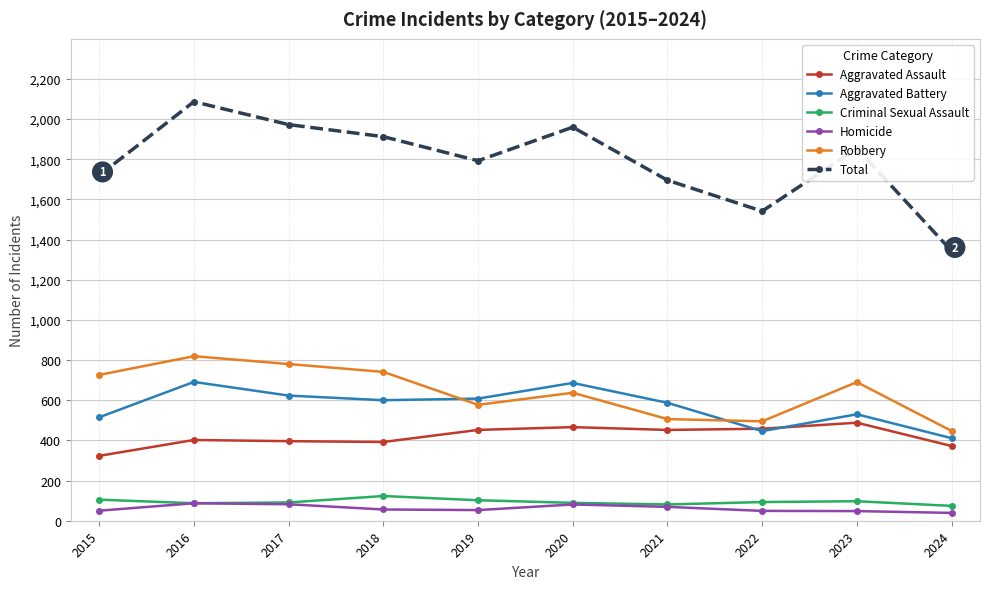

The Total series shows 1792 at 2019. True or false?

True